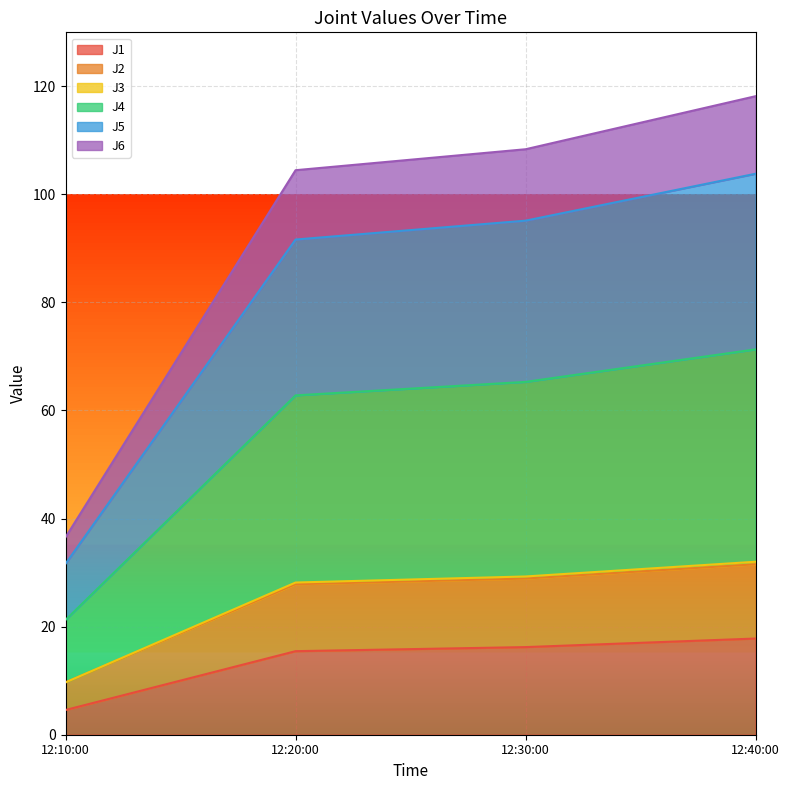

What is the minimum value for J1?

4.6